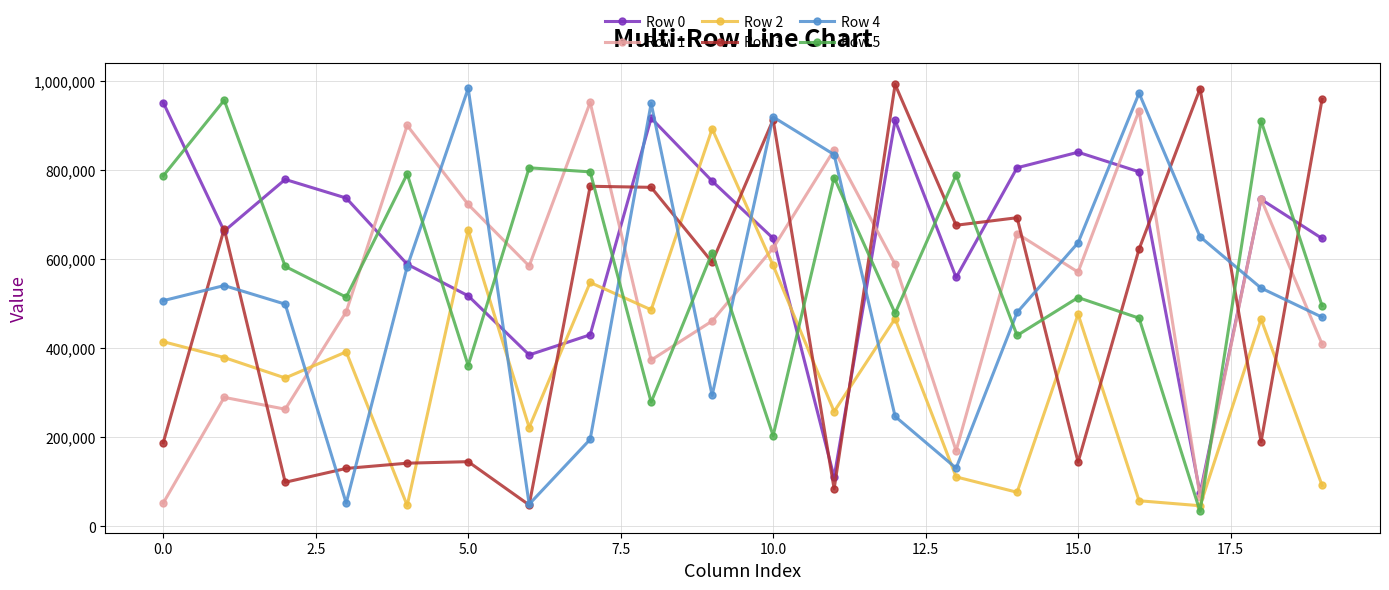

Which series has the largest total across all categories?

Row 0